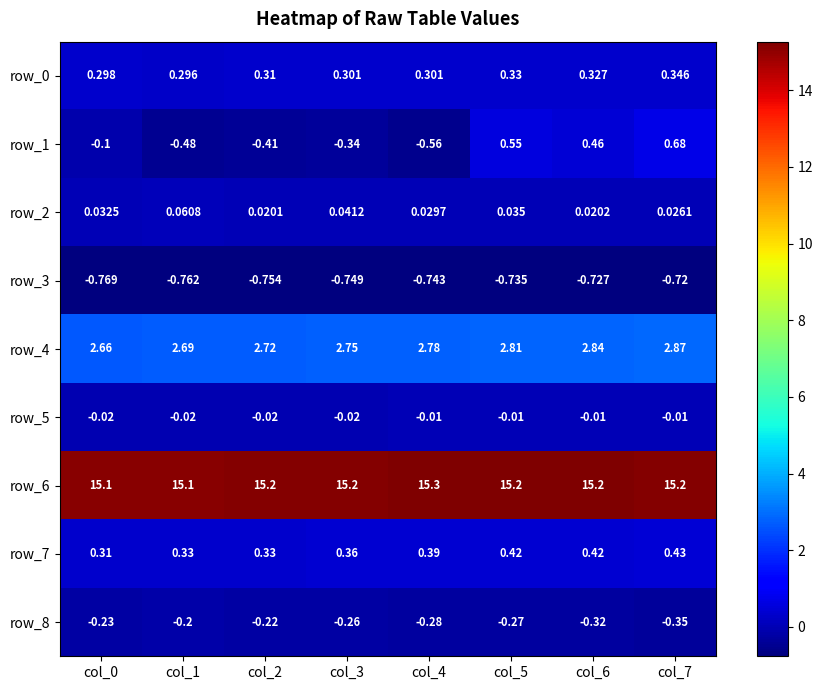

At which label does row_1 first exceed 0?

col_5